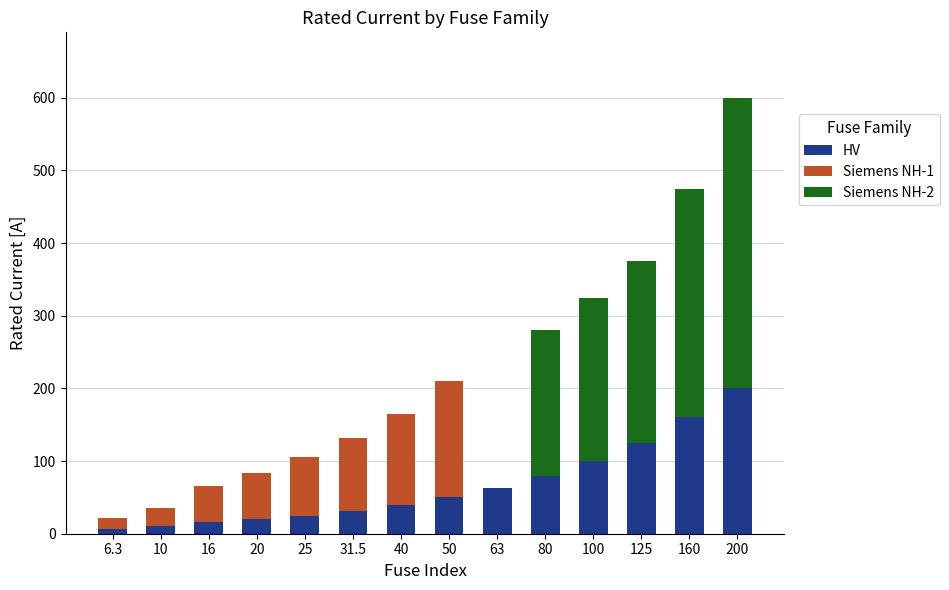

Which category has the highest value in the HV series?

200